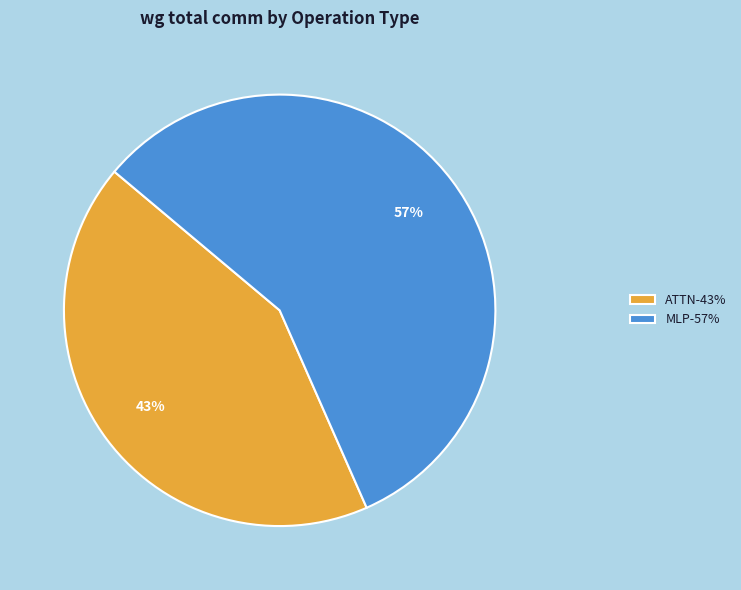

Is there a majority slice in this chart?

Yes